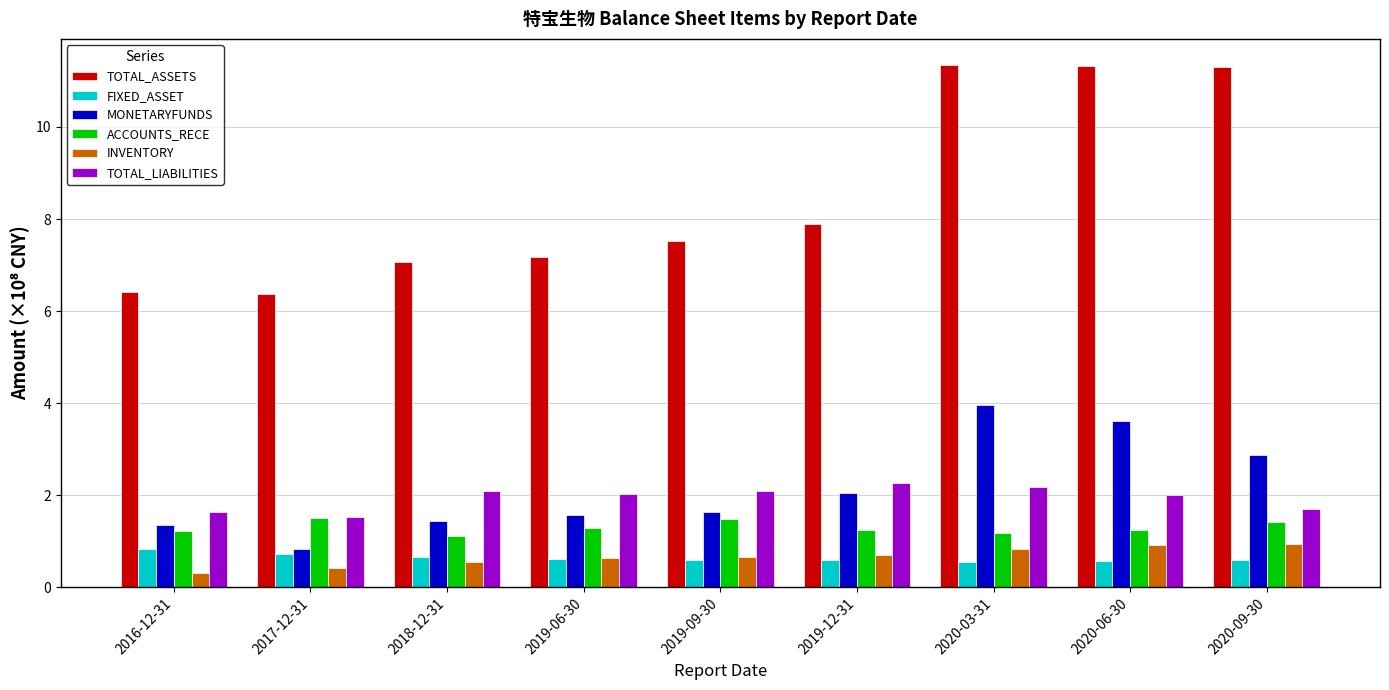

Between 2019-09-30 and 2020-09-30, which series saw the biggest shift?

TOTAL_ASSETS